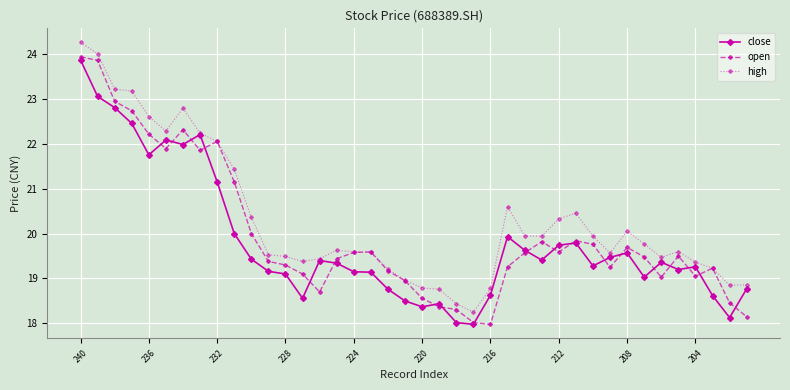

True or false: close and open intersect in this chart.

True